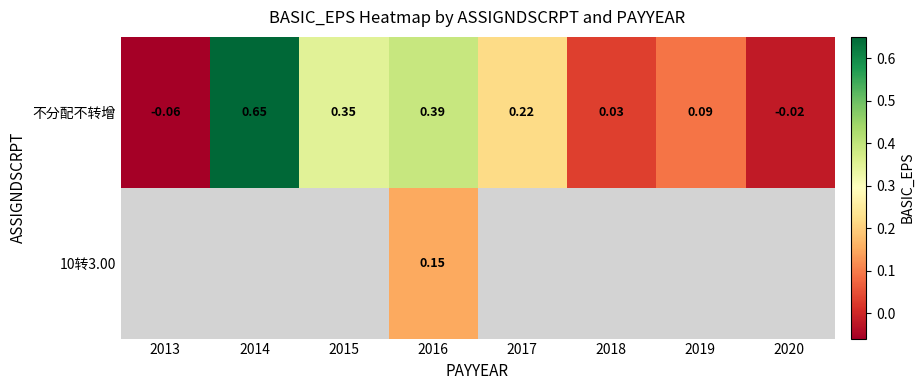

Which category has the lowest value in the 不分配不转增 series?

2013